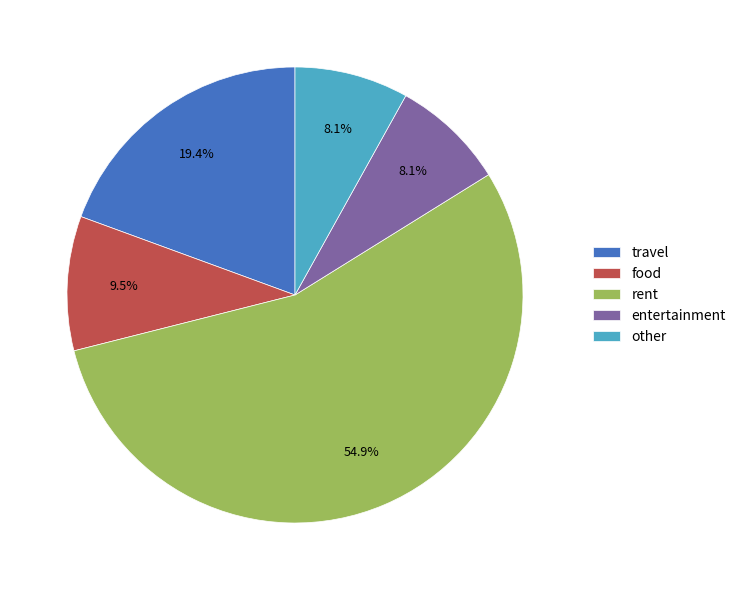

Is travel the majority of the pie?

No